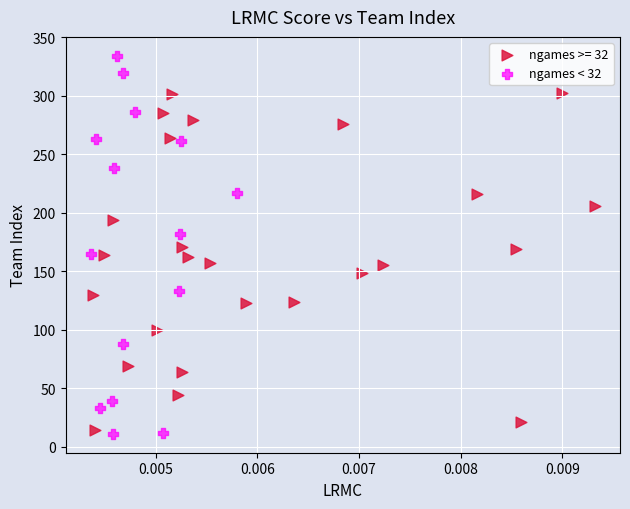

Which series has the widest spread of Y values?

ngames < 32